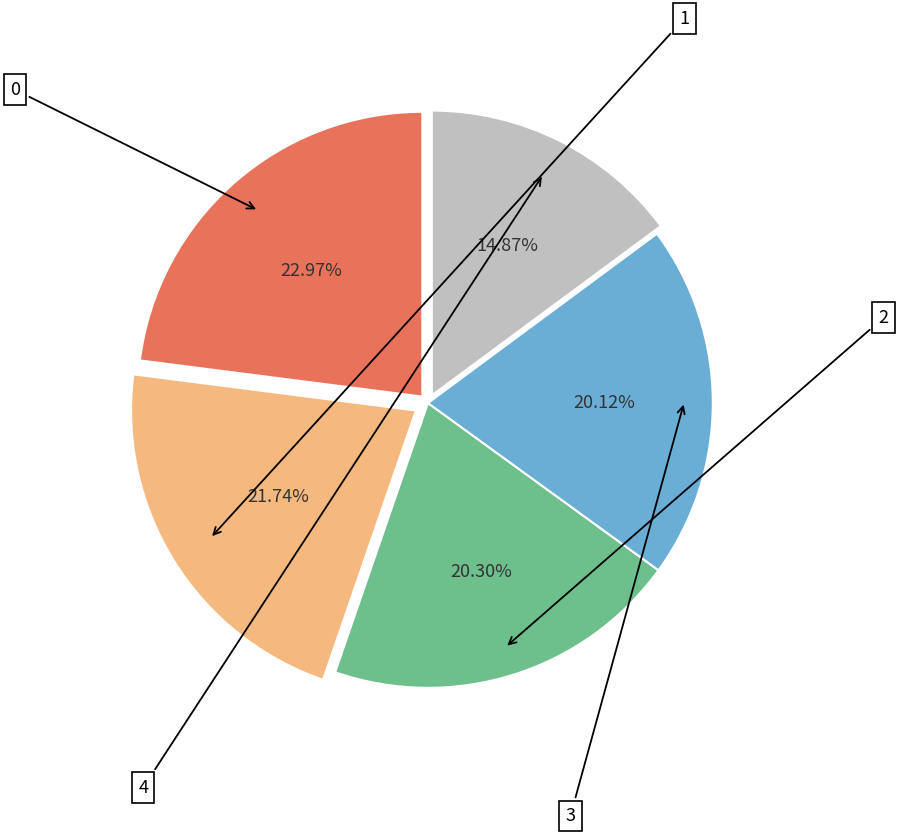

Is there any slice that represents more than half of the pie?

No